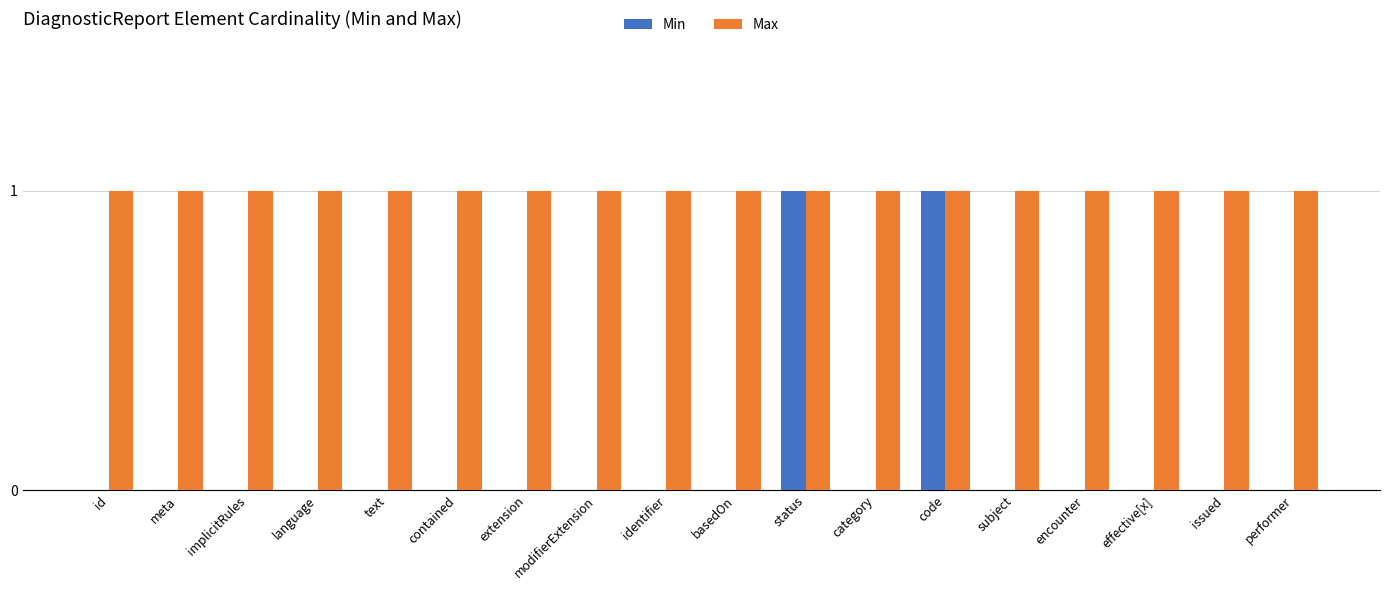

The value of Max at implicitRules is 1. True or false?

True